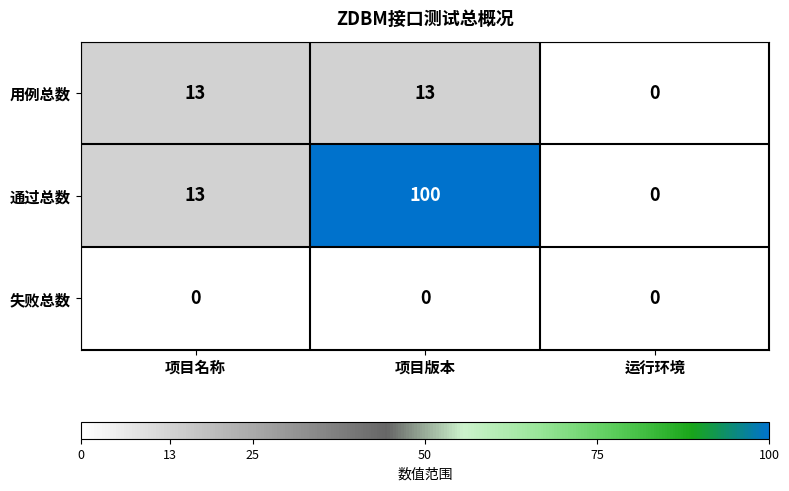

What is the difference between the highest and lowest values at 项目名称?

13